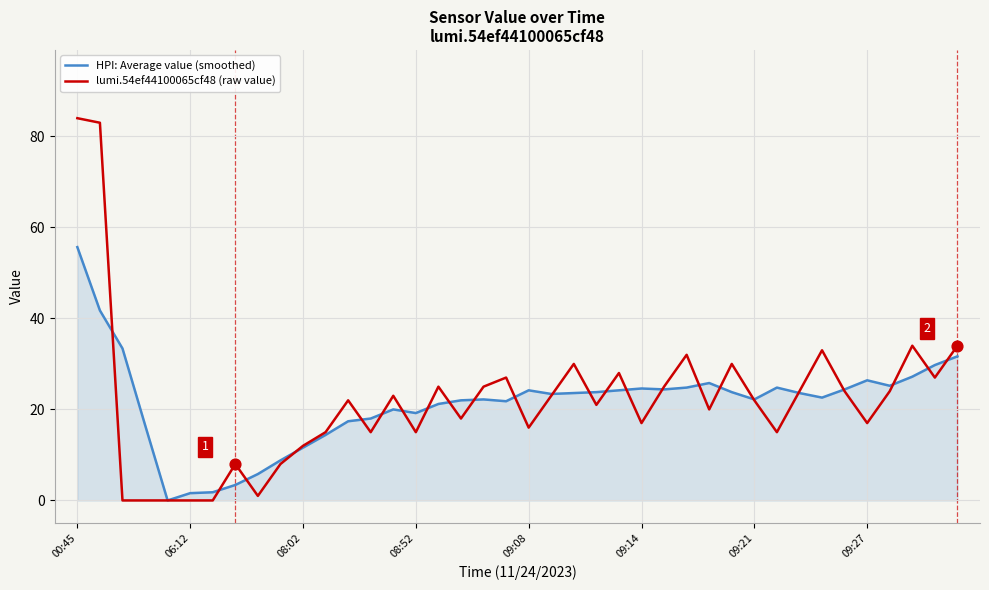

What is the maximum value shown in the chart?

84.0